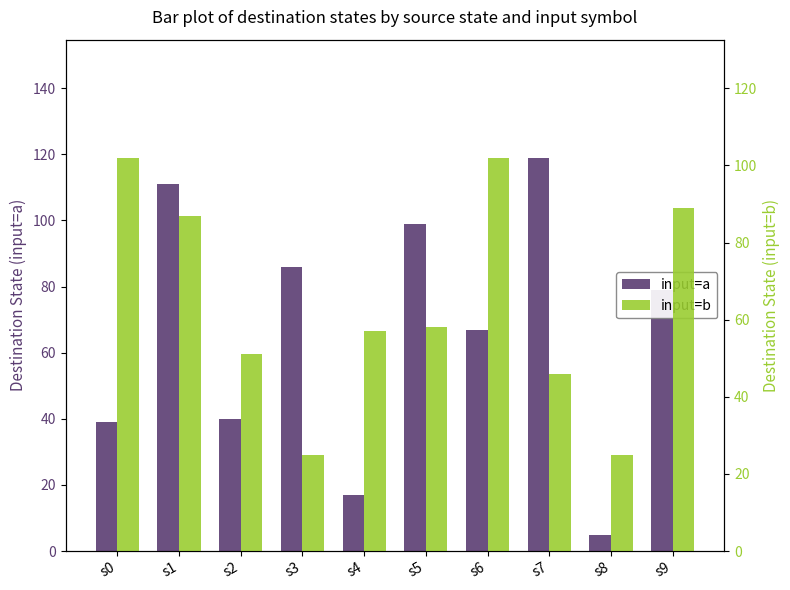

Which series changed the most between s4 and s5?

input=a